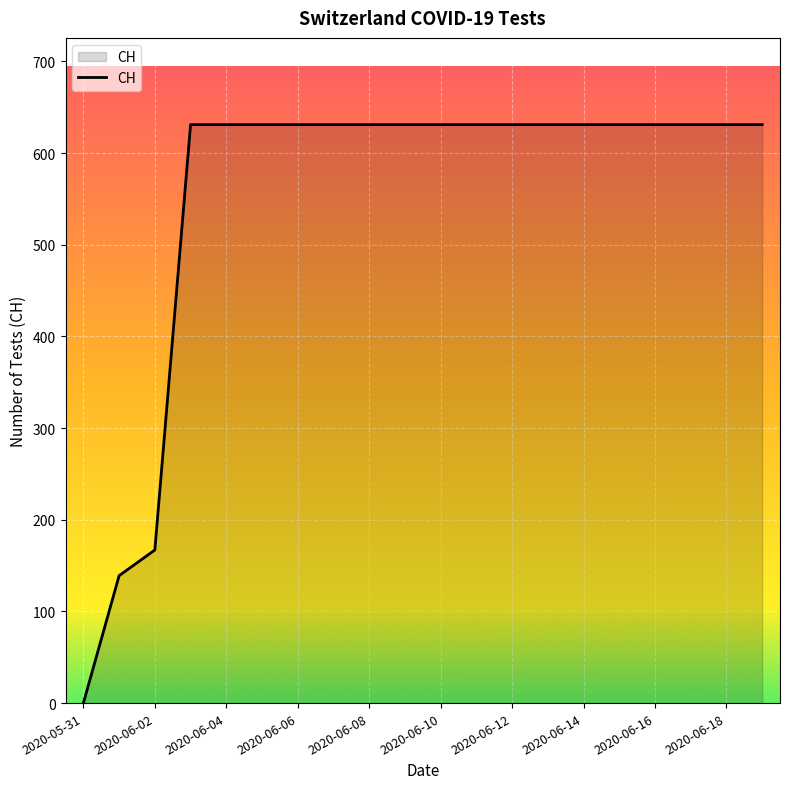

Reading right to left, extract all data points from this chart.

631	631	631	631	631	631	631	631	631	631	631	631	631	631	631	631	631	167	139	0